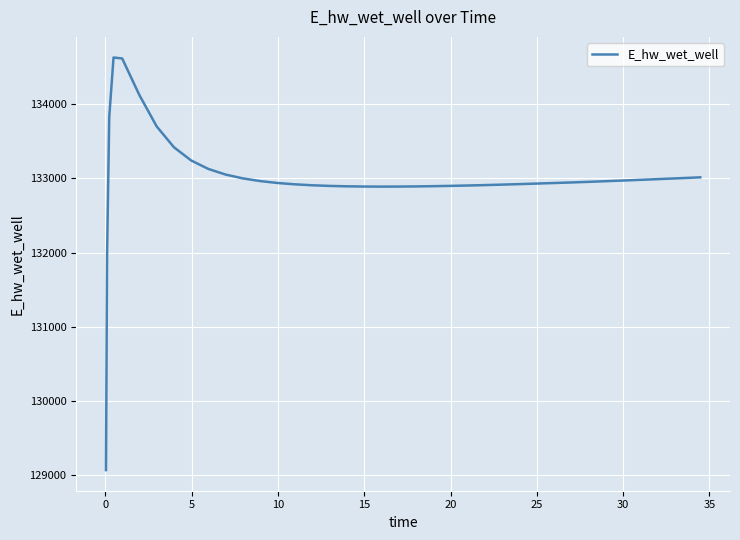

What is the greatest value displayed?

134628.0